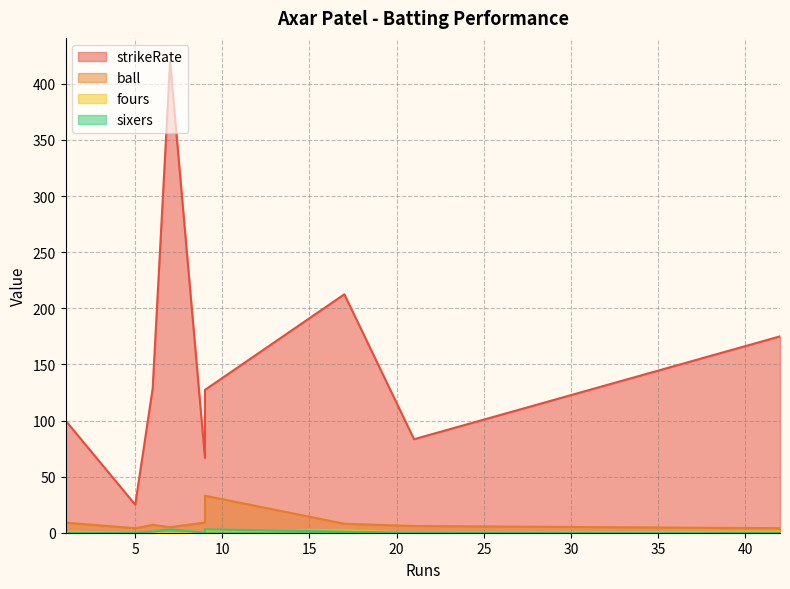

Does the chart display data point markers on the line(s)?

No